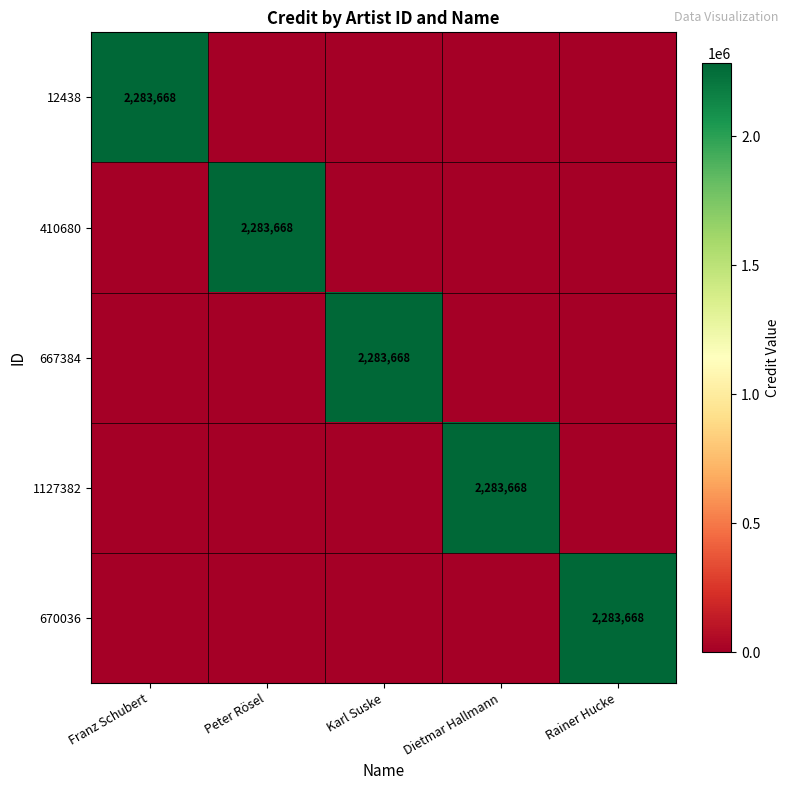

Which series has the largest total across all categories?

12438